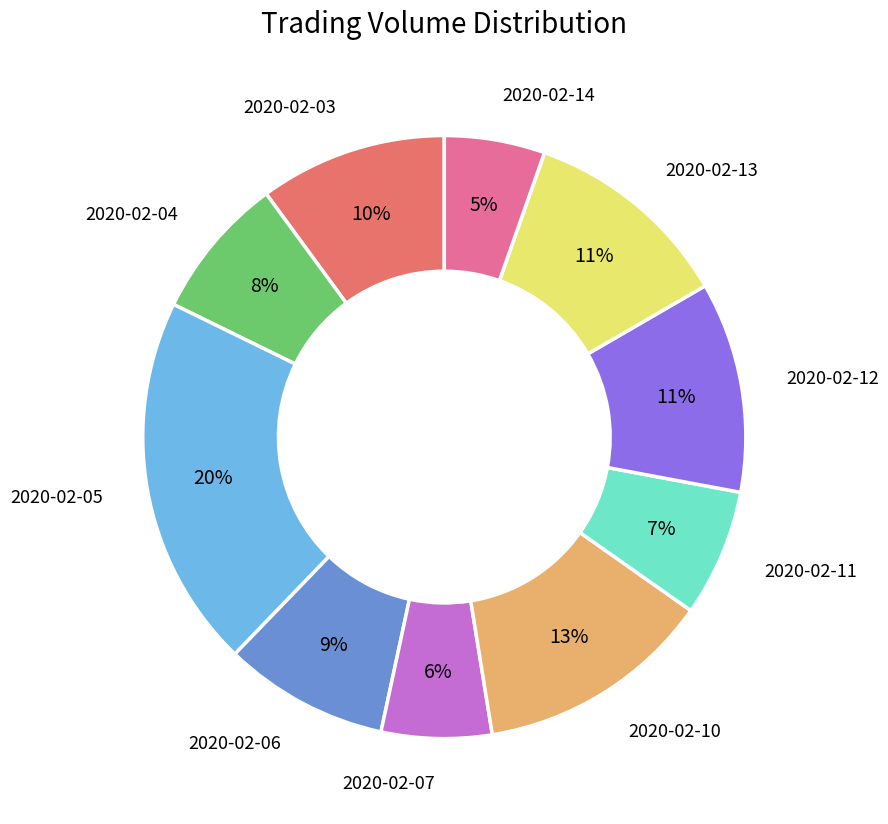

The 2020-02-05 slice represents 20% of the pie. True or false?

True